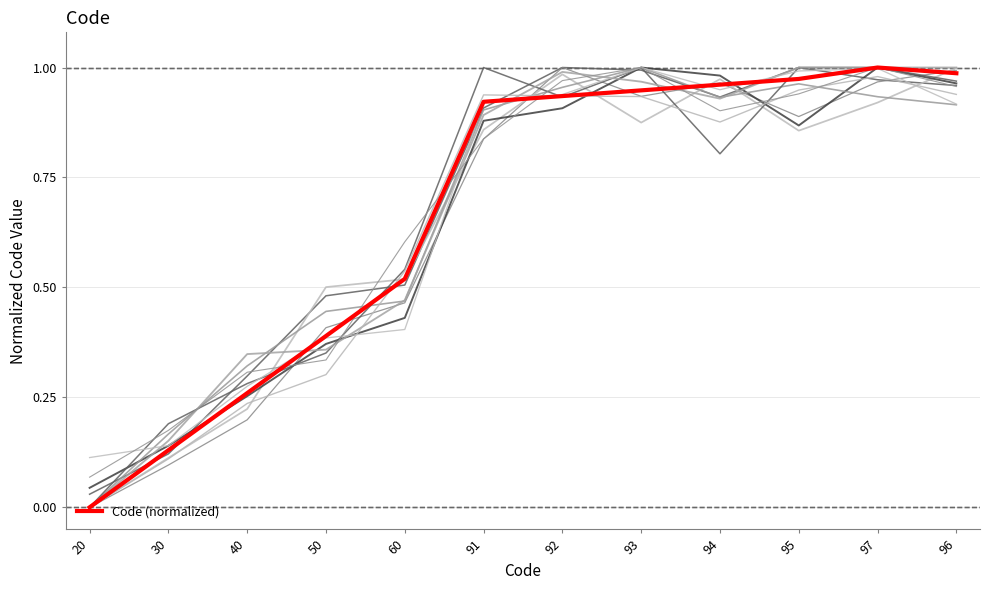

True or false: the data shows 1.0 at 94.

True